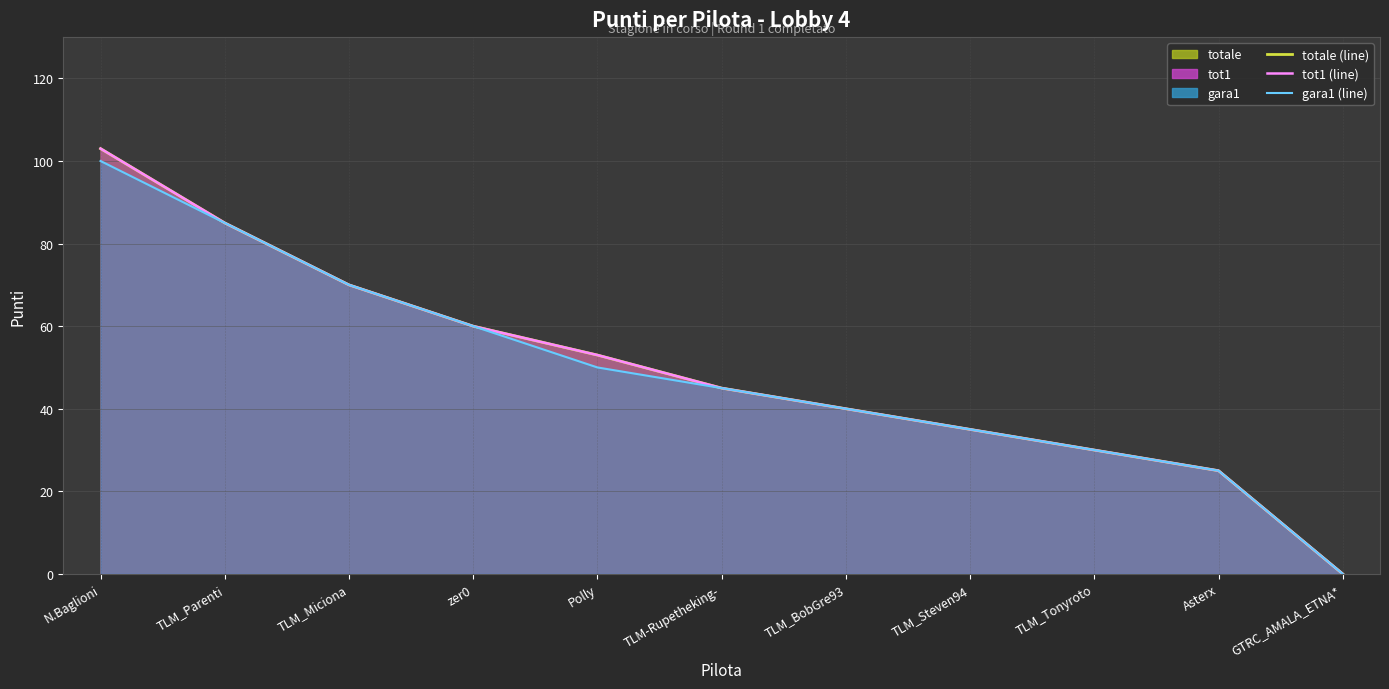

The value of tot1 (line) at GTRC_AMALA_ETNA* is 0. True or false?

True